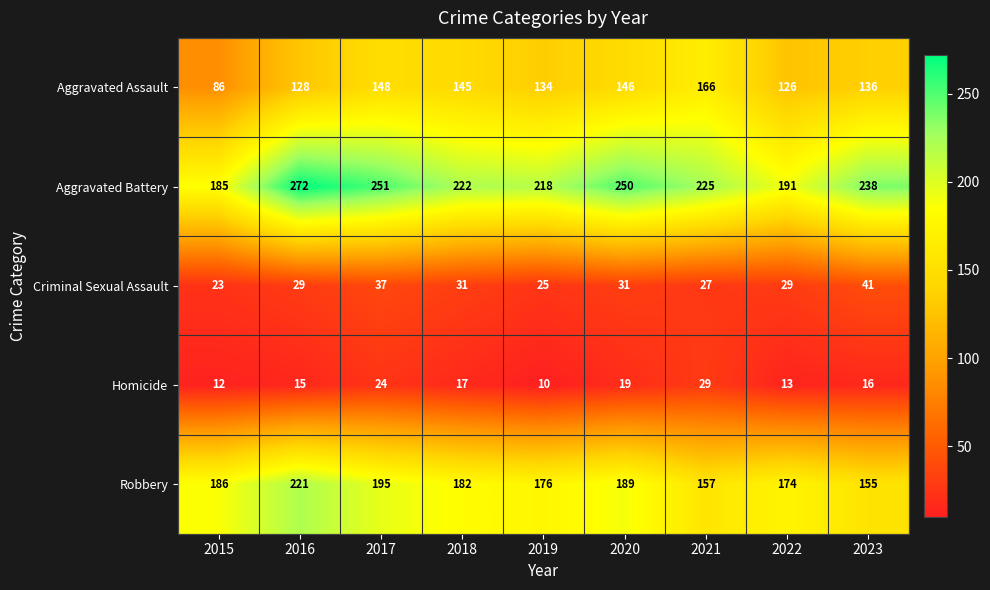

Rank the series by their maximum value, from highest to lowest.

Aggravated Battery, Robbery, Aggravated Assault, Criminal Sexual Assault, Homicide